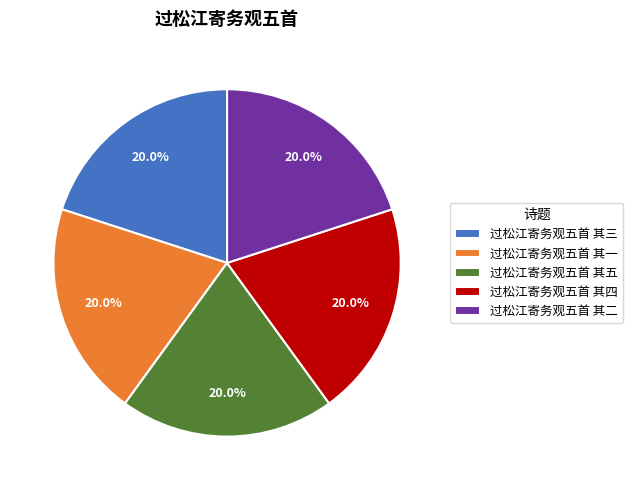

To the nearest percent, what portion does 过松江寄务观五首 其五 represent?

20%